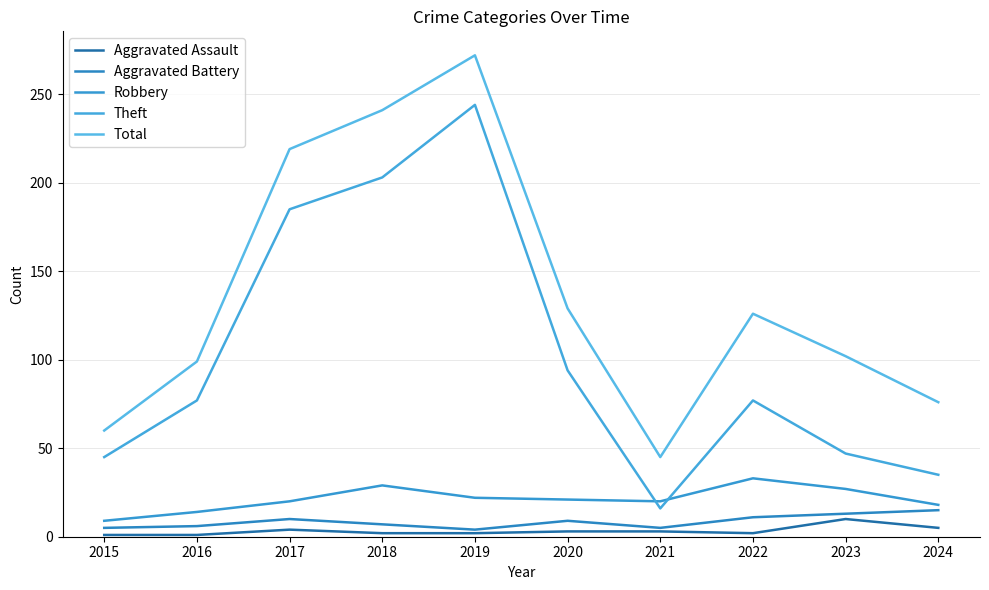

Is this an area chart (filled region under the line)?

No